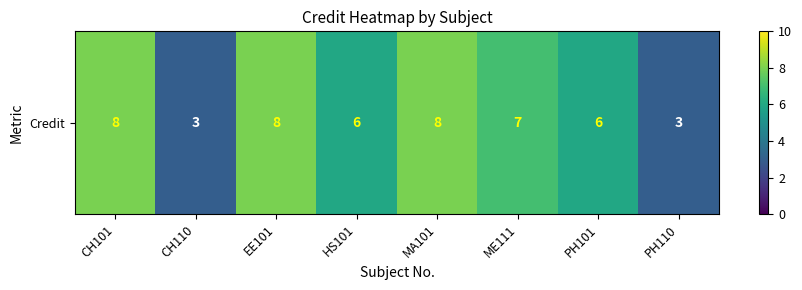

What is the sum of all values?

49